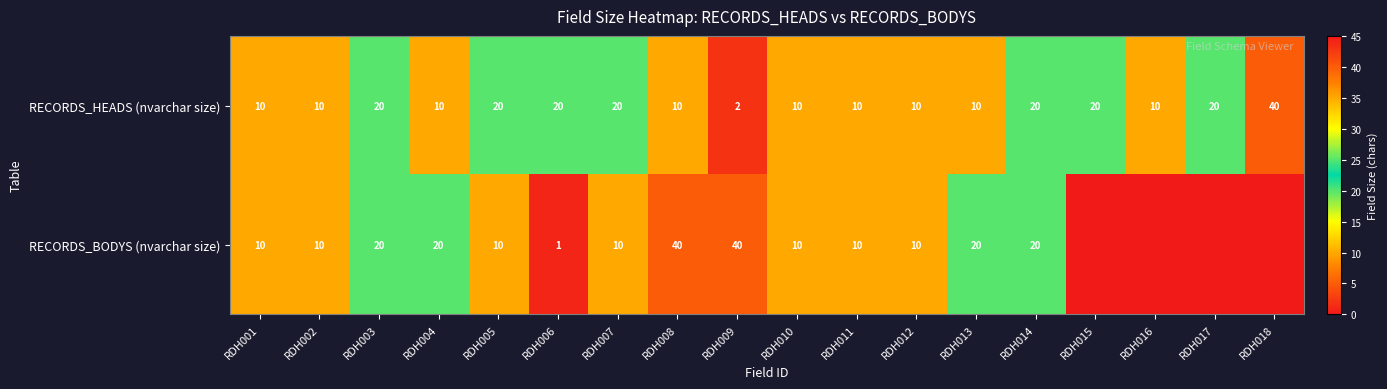

The RECORDS_HEADS (nvarchar size) series shows 20 at RDH007. True or false?

True